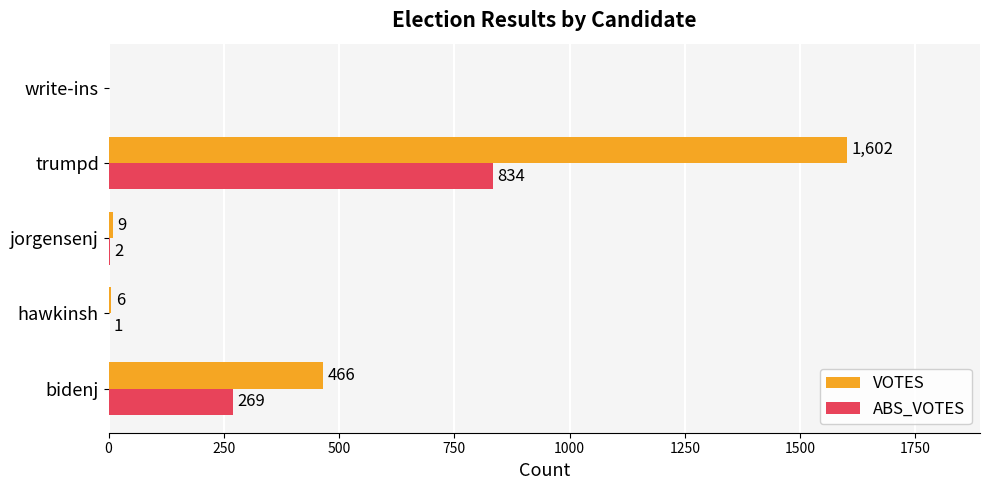

Which series has the widest spread of values?

VOTES